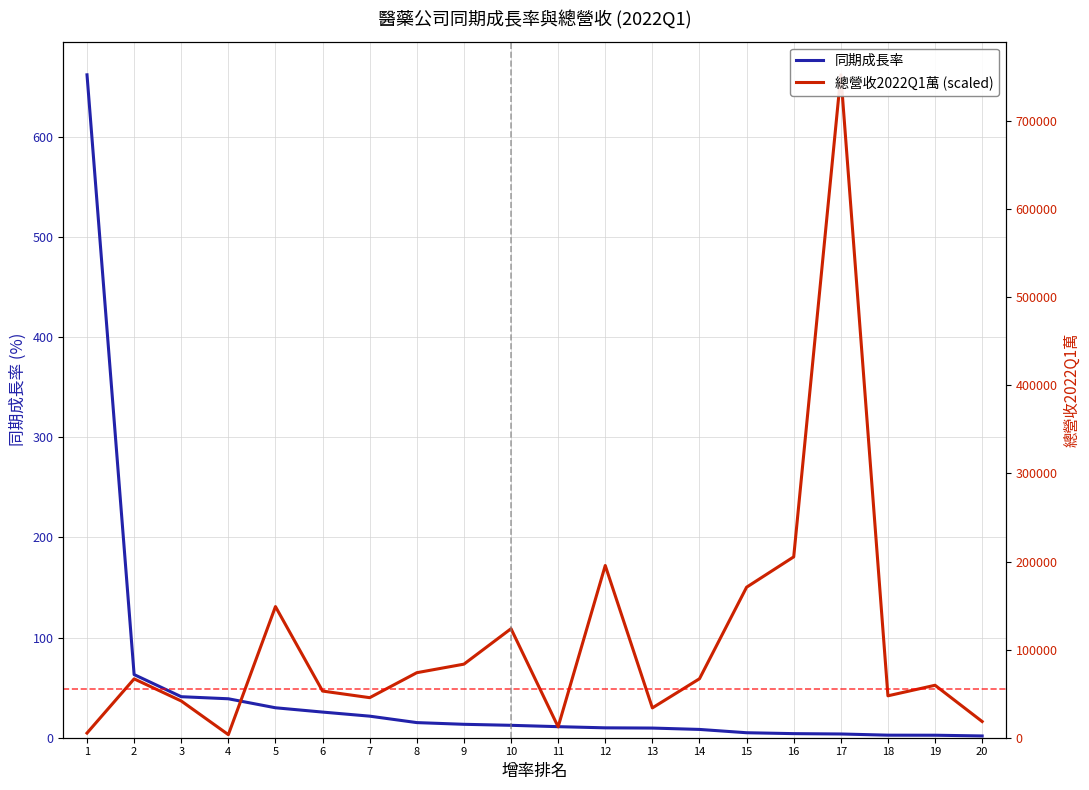

What is the value of the 總營收2022Q1萬 point at the 12th from the left?

195442.2